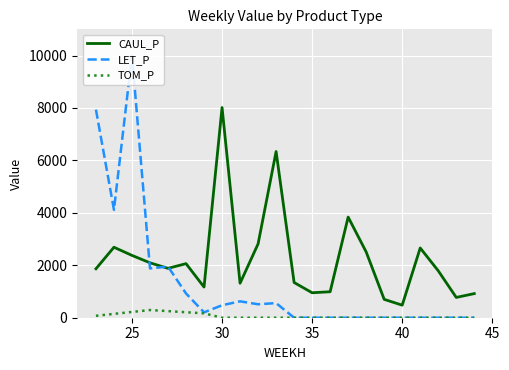

True or false: TOM_P and CAUL_P intersect in this chart.

False